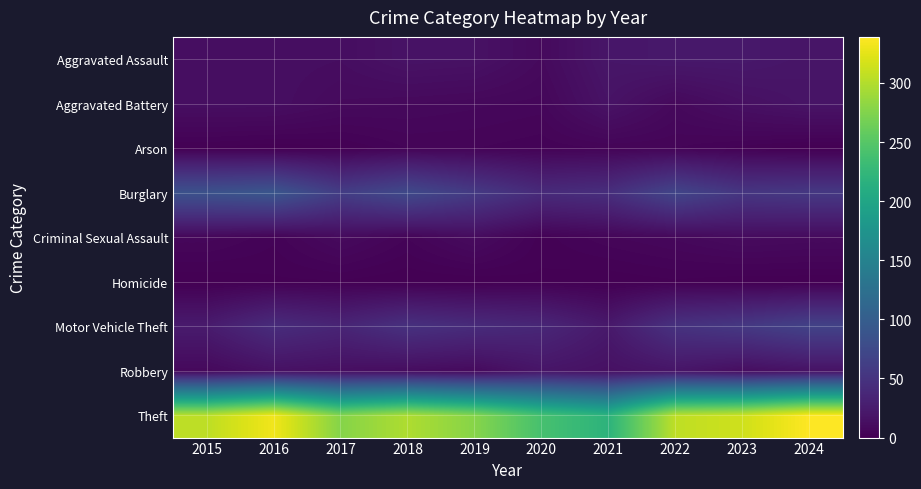

Reading right to left, transcribe all the data shown in this chart.

Aggravated Assault: 2024=19	2023=22	2022=22	2021=20	2020=9	2019=16	2018=17	2017=12	2016=13	2015=12
Aggravated Battery: 2024=18	2023=14	2022=8	2021=17	2020=6	2019=7	2018=8	2017=9	2016=13	2015=13
Arson: 2024=0	2023=2	2022=4	2021=4	2020=3	2019=4	2018=4	2017=1	2016=0	2015=1
Burglary: 2024=56	2023=53	2022=70	2021=45	2020=41	2019=58	2018=75	2017=61	2016=90	2015=85
Criminal Sexual Assault: 2024=9	2023=10	2022=7	2021=5	2020=2	2019=10	2018=4	2017=9	2016=3	2015=6
Homicide: 2024=0	2023=0	2022=1	2021=0	2020=1	2019=0	2018=0	2017=1	2016=1	2015=0
Motor Vehicle Theft: 2024=67	2023=56	2022=49	2021=23	2020=37	2019=42	2018=48	2017=35	2016=43	2015=25
Robbery: 2024=16	2023=12	2022=19	2021=15	2020=19	2019=9	2018=11	2017=13	2016=15	2015=8
Theft: 2024=339	2023=314	2022=306	2021=219	2020=240	2019=278	2018=298	2017=277	2016=332	2015=305